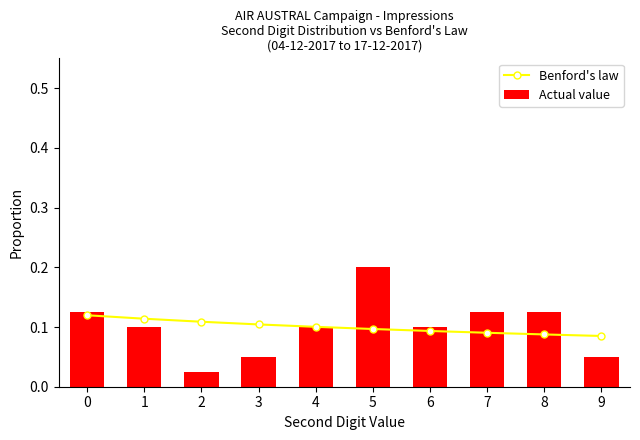

Count the number of categories in the chart.

10